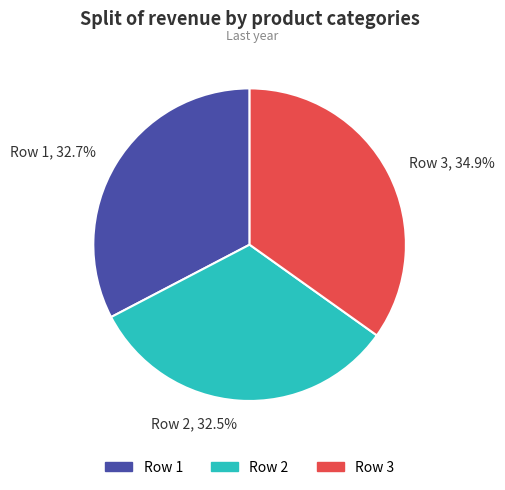

Is there any slice that represents more than half of the pie?

No